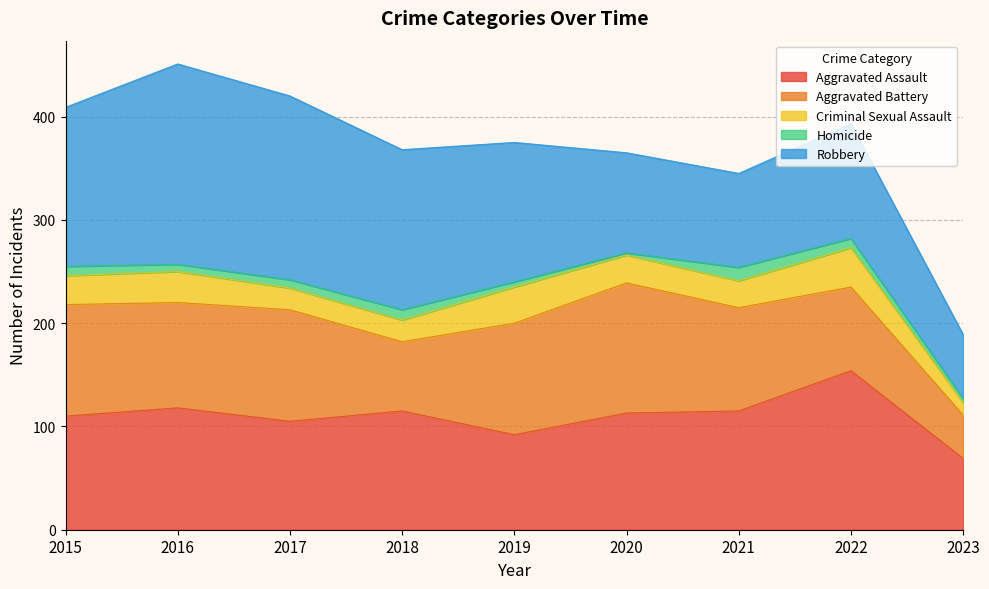

What is the total value across all series at 2023?

189